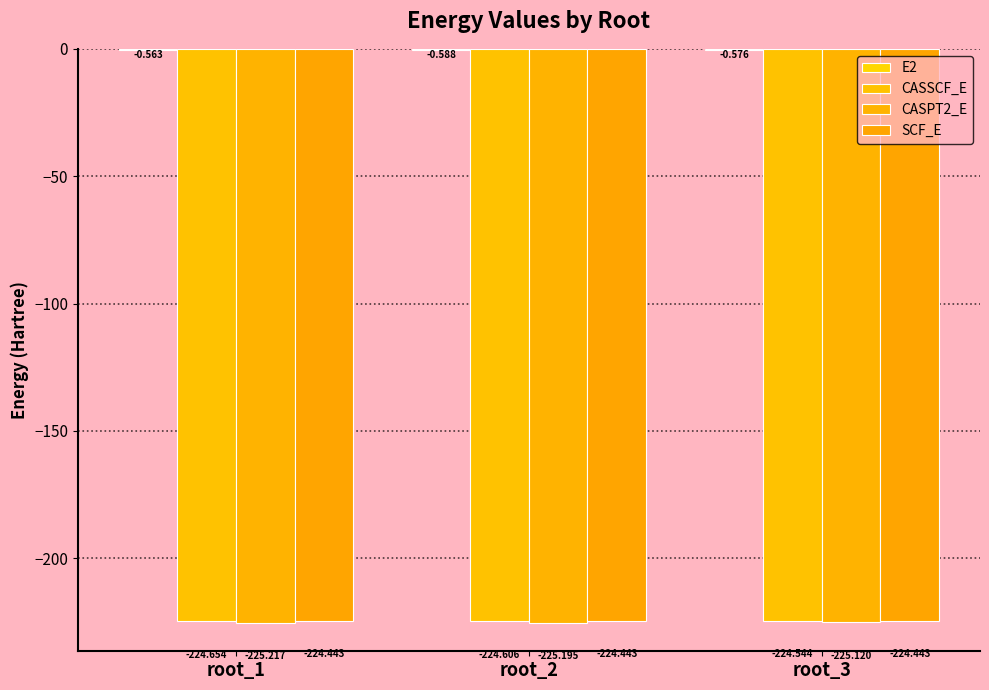

Which series has the largest range (max minus min)?

CASSCF_E